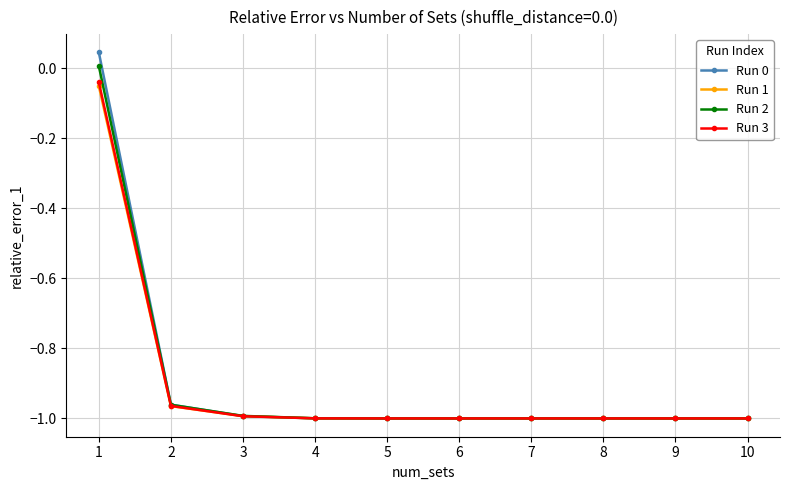

The Run 2 series shows -1.0 at 3. True or false?

True